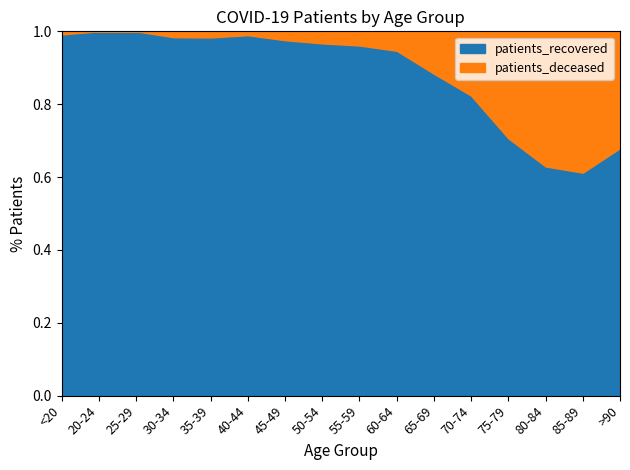

Reading left to right, what are all the values shown in this chart?

patients_deceased: <20=2	20-24=0	25-29=0	30-34=3	35-39=4	40-44=3	45-49=13	50-54=27	55-59=36	60-64=58	65-69=122	70-74=251	75-79=457	80-84=488	85-89=365	>90=109
patients_recovered: <20=236	20-24=78	25-29=151	30-34=185	35-39=235	40-44=280	45-49=523	50-54=789	55-59=890	60-64=1031	65-69=927	70-74=1172	75-79=1099	80-84=828	85-89=576	>90=231